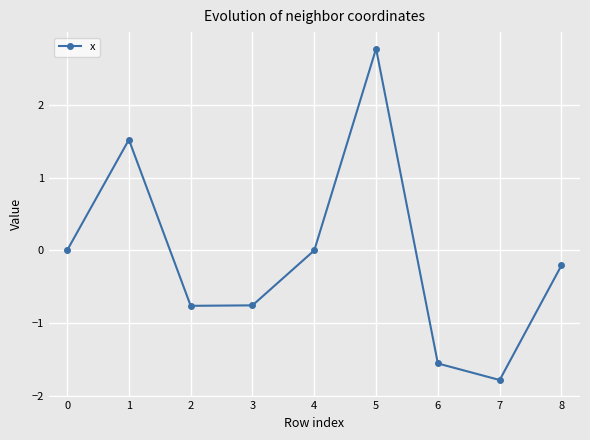

Which has a higher value, 8 or 7?

8